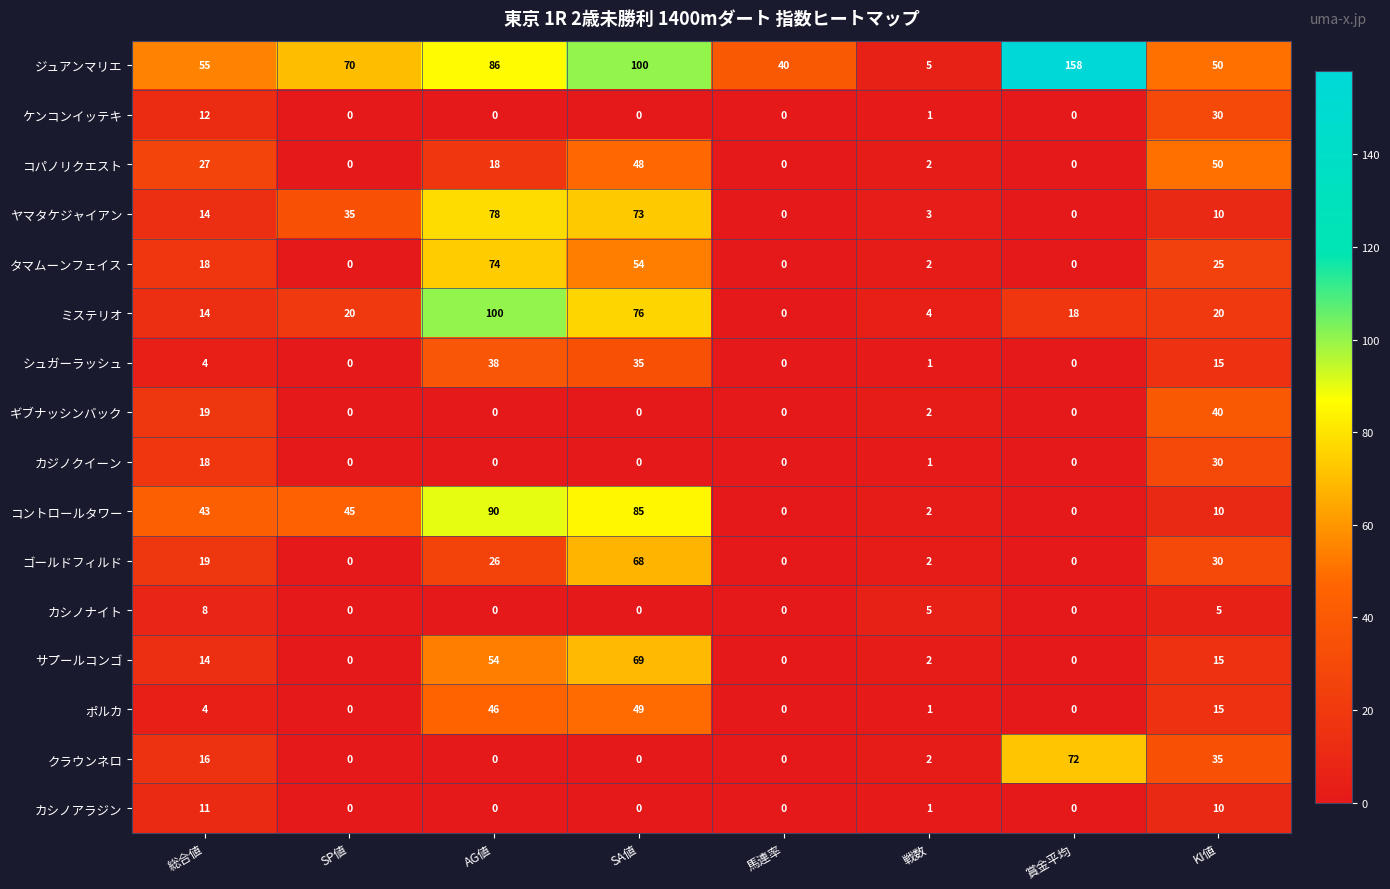

What value does the タマムーンフェイス series have at 総合値, to the nearest 5?

20